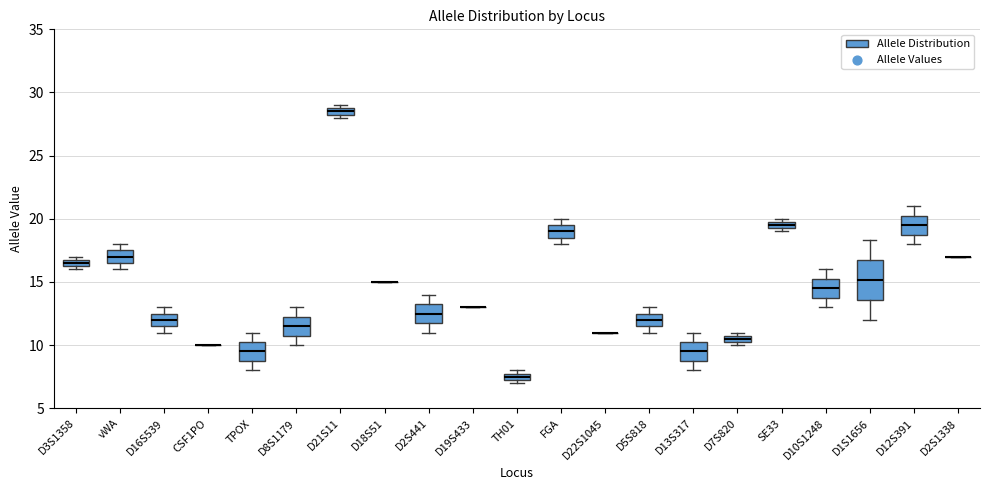

Where is the lower edge of the box for D21S11 on the y-axis? The values are not printed on the chart, so give them approximately, as read against the axis.

28.5